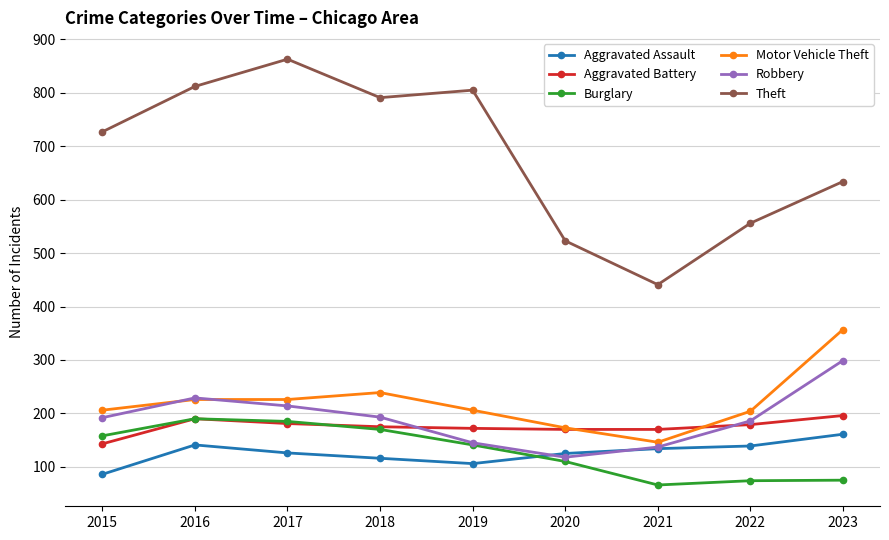

After their last crossing, which series has the higher values: Robbery or Aggravated Battery?

Robbery